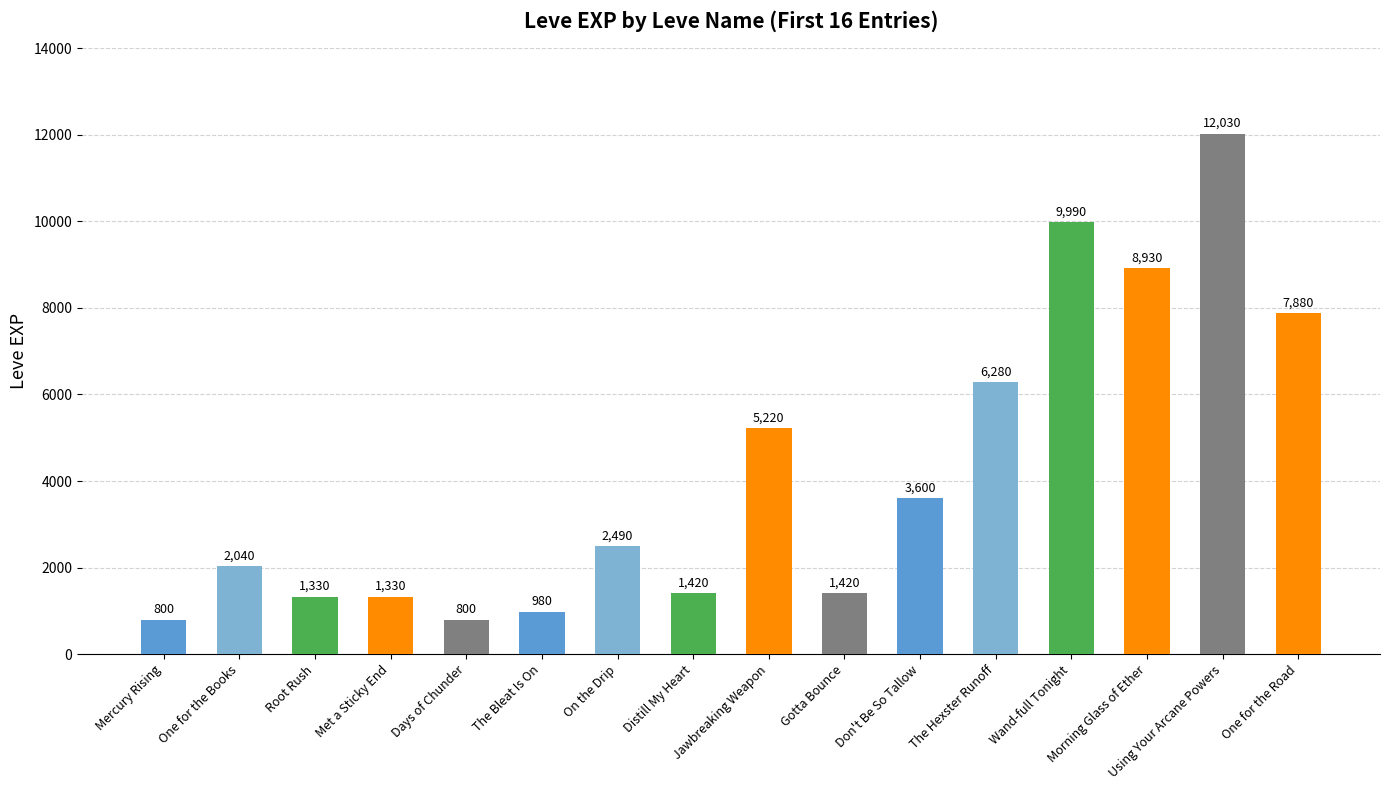

What is the sum of all values?

66540